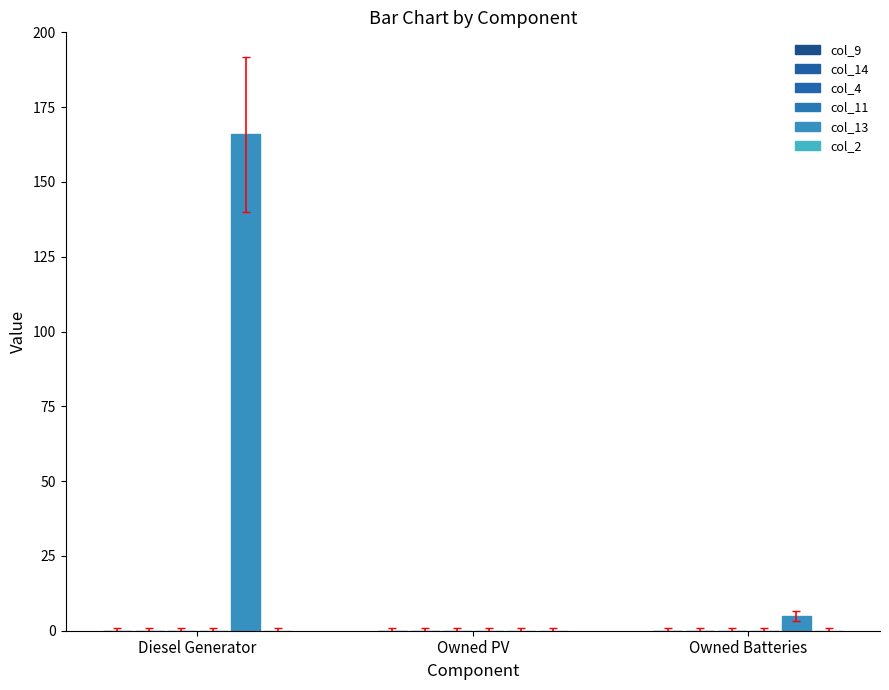

What is the label of the 2nd bar from the left?

Owned PV